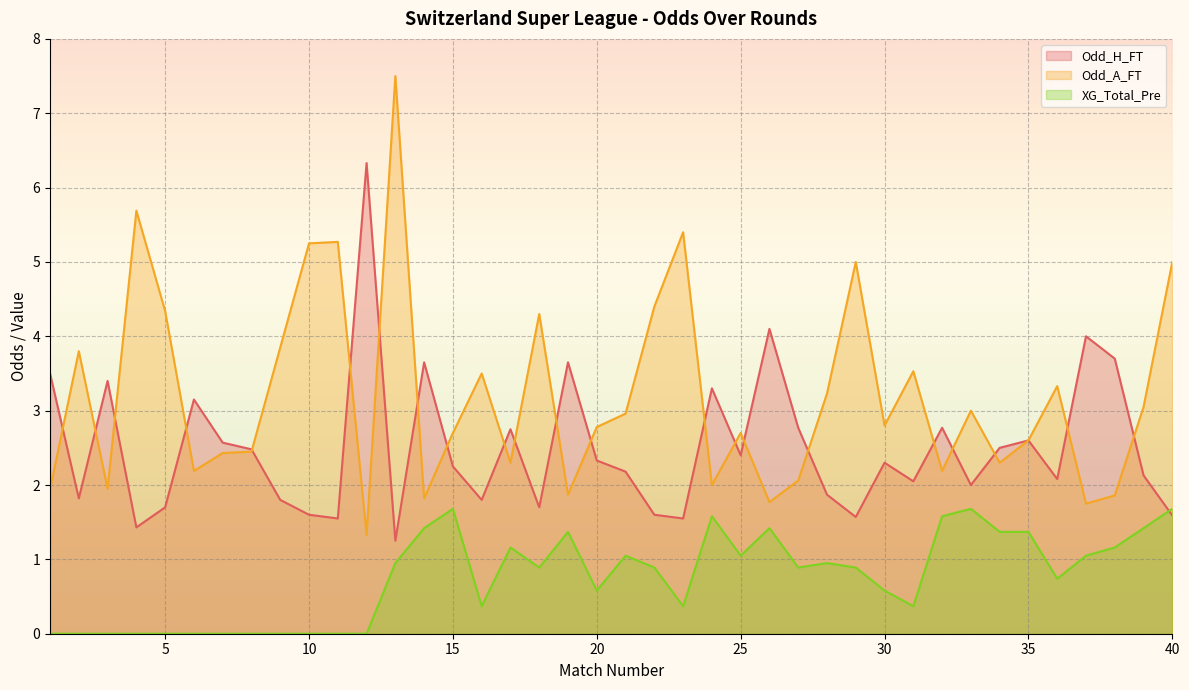

Rank the series at 13 from highest to lowest value.

Odd_A_FT, Odd_H_FT, XG_Total_Pre